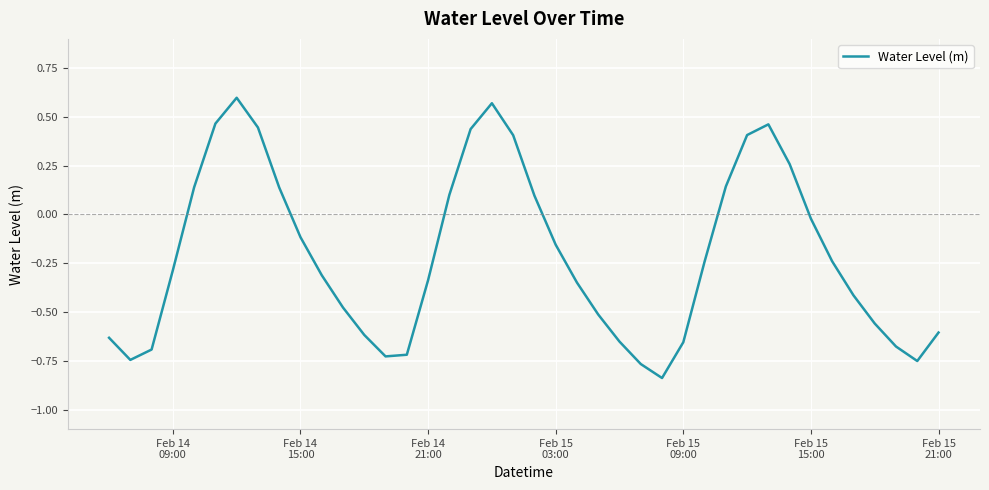

Count the number of values greater than 0.

14